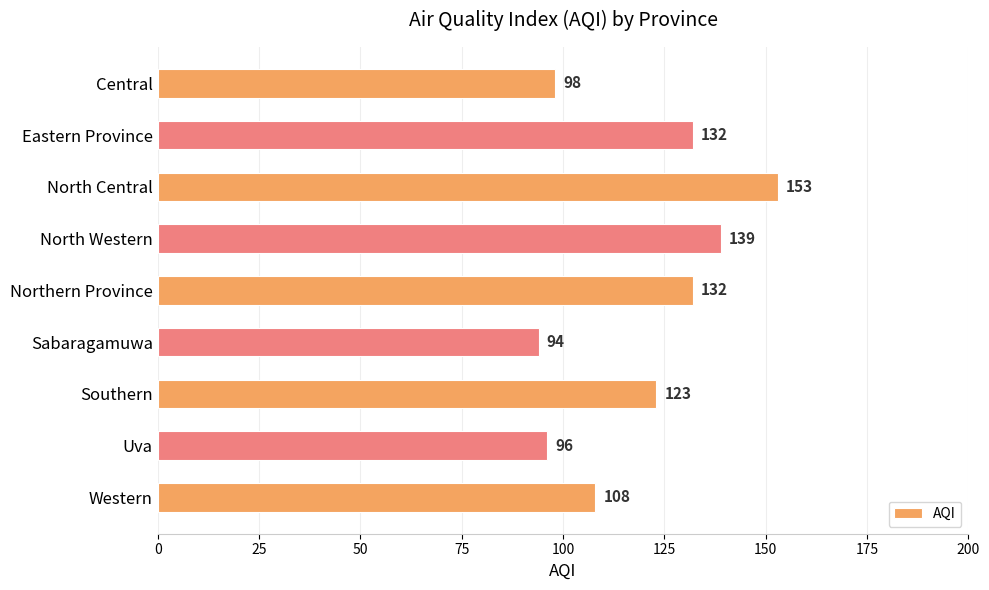

What is the maximum value shown in the chart?

153